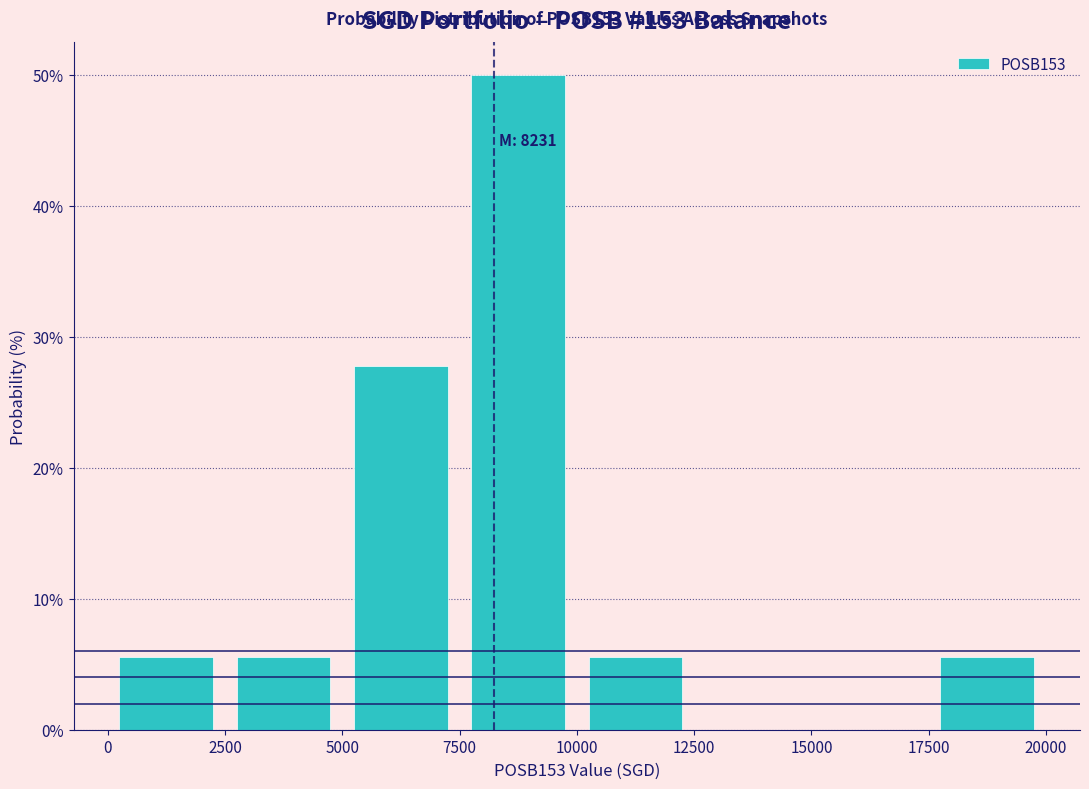

Which range on the x-axis has the tallest bar?

7500 to 10000